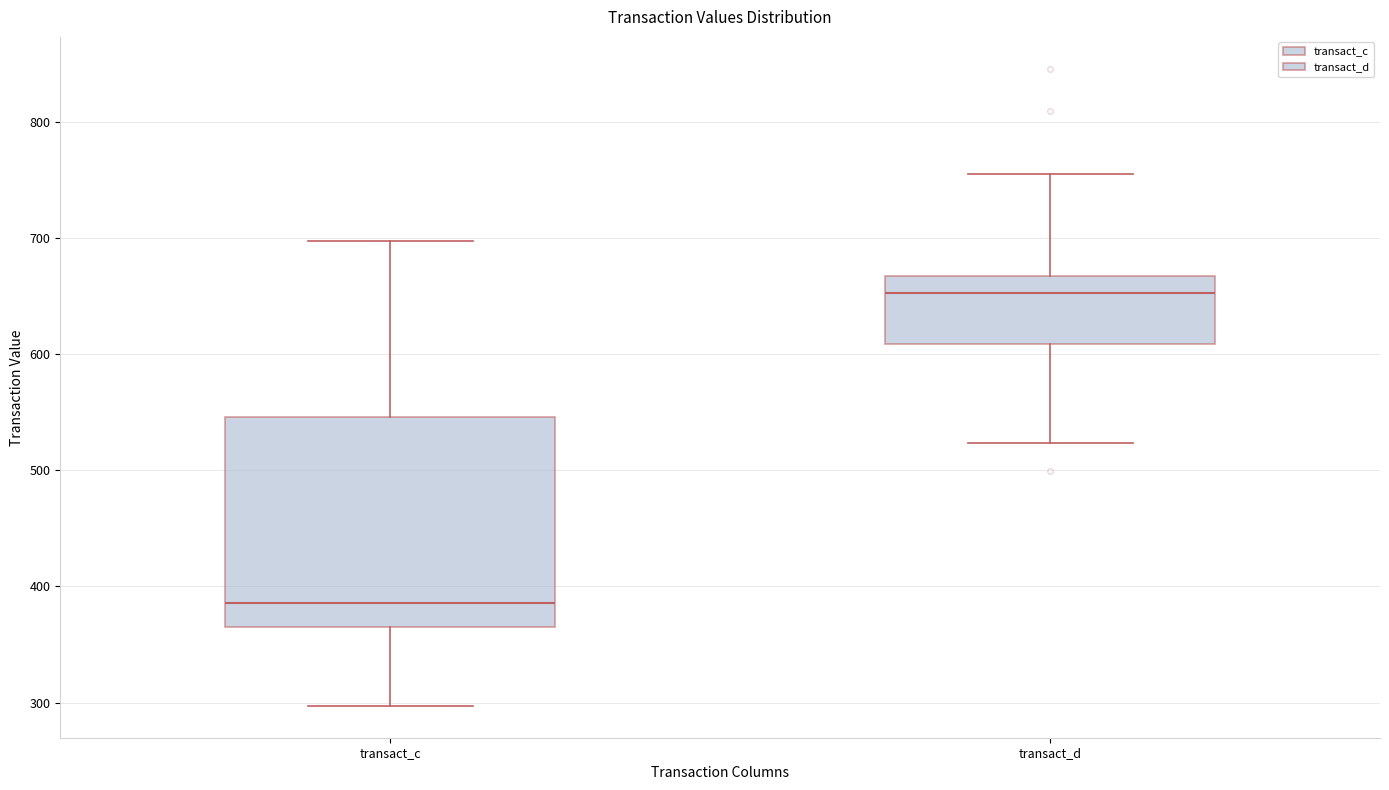

Which box has the highest median line?

transact_d